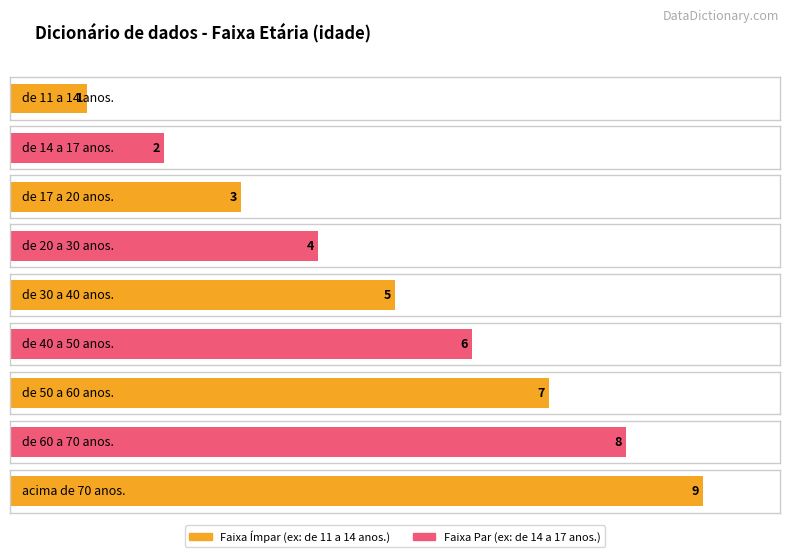

Which has a higher value, de 17 a 20 anos. or de 20 a 30 anos.?

de 20 a 30 anos.